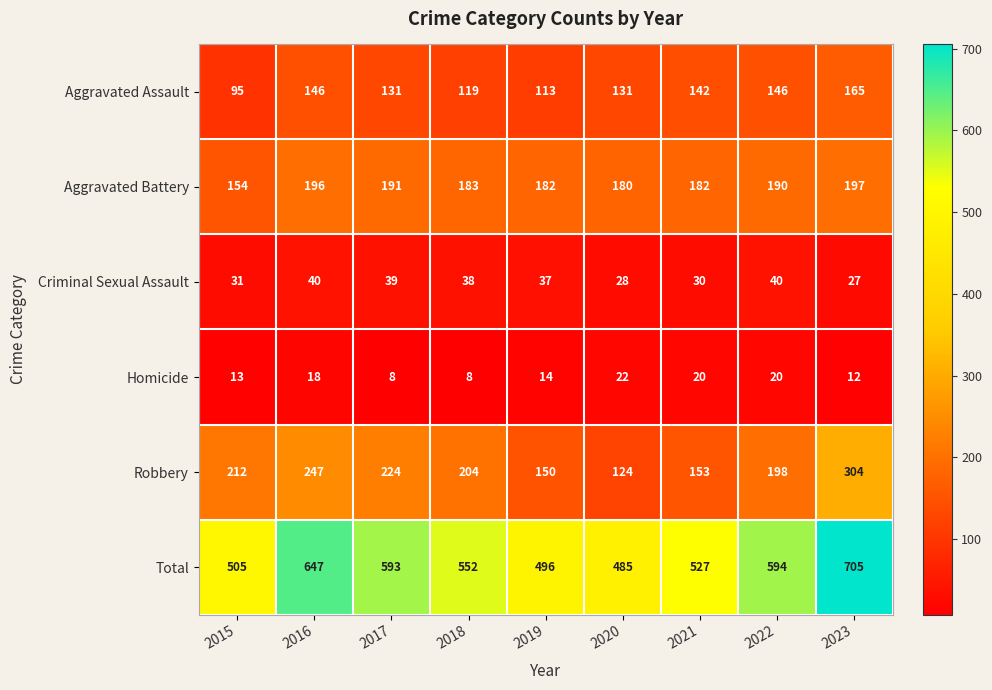

What is the average value of the Homicide series?

15